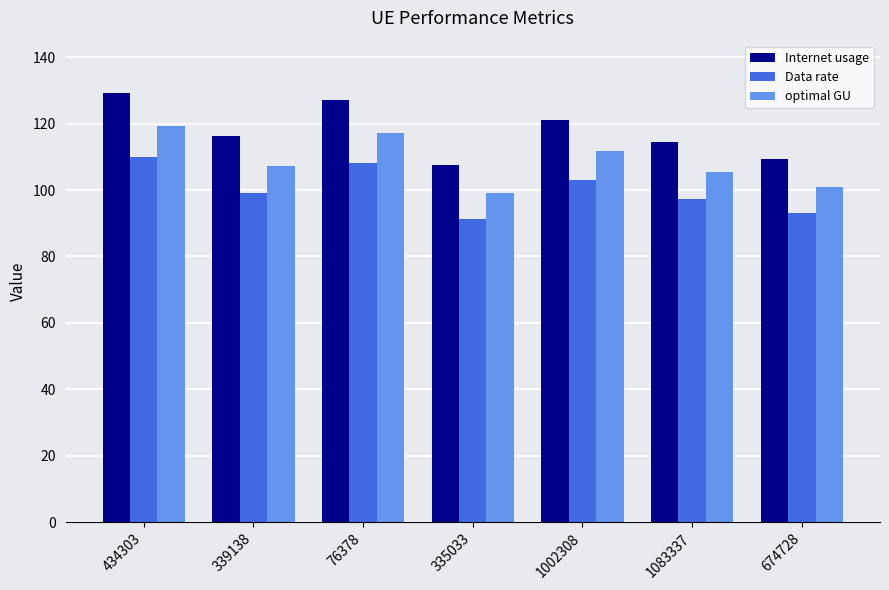

The Data rate series shows 93.0 at 674728. True or false?

True